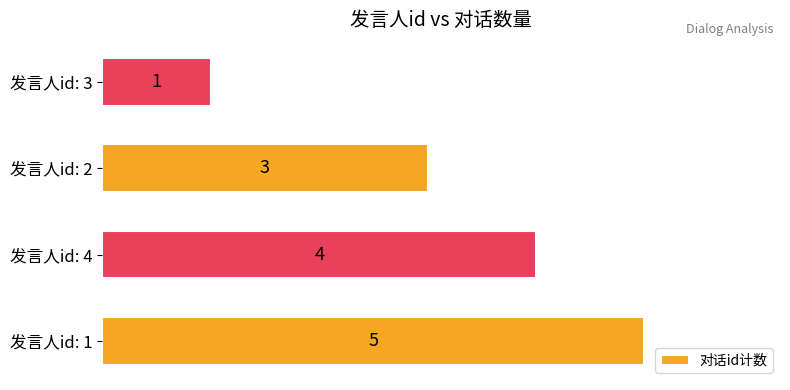

How many categories are shown in the chart?

4